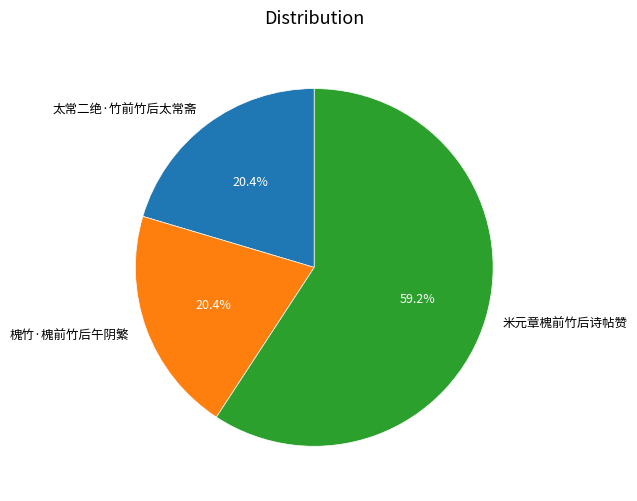

To the nearest percent, what is the combined percentage of 槐竹·槐前竹后午阴繁 and 米元章槐前竹后诗帖赞?

80%